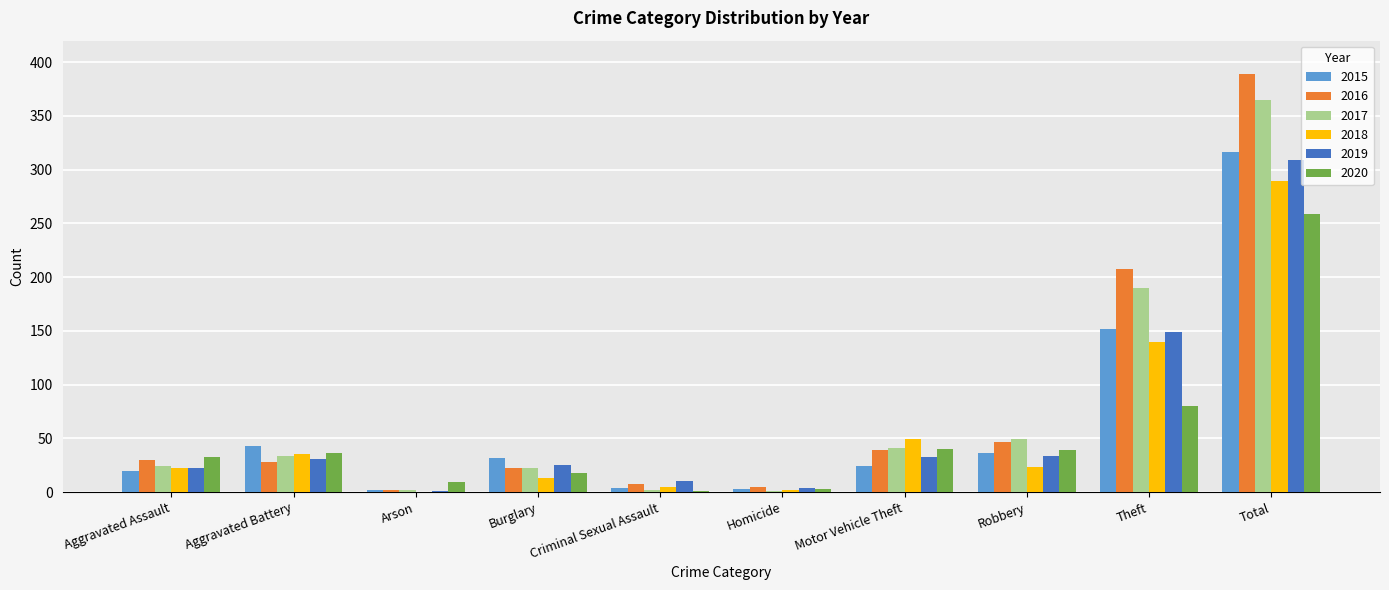

The value of 2018 at Robbery is 23. True or false?

True